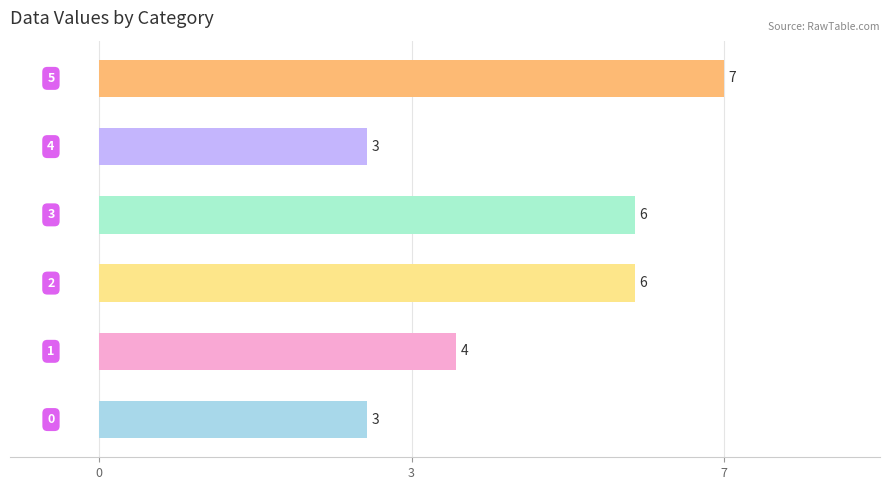

Does the chart contain stacked bars?

No